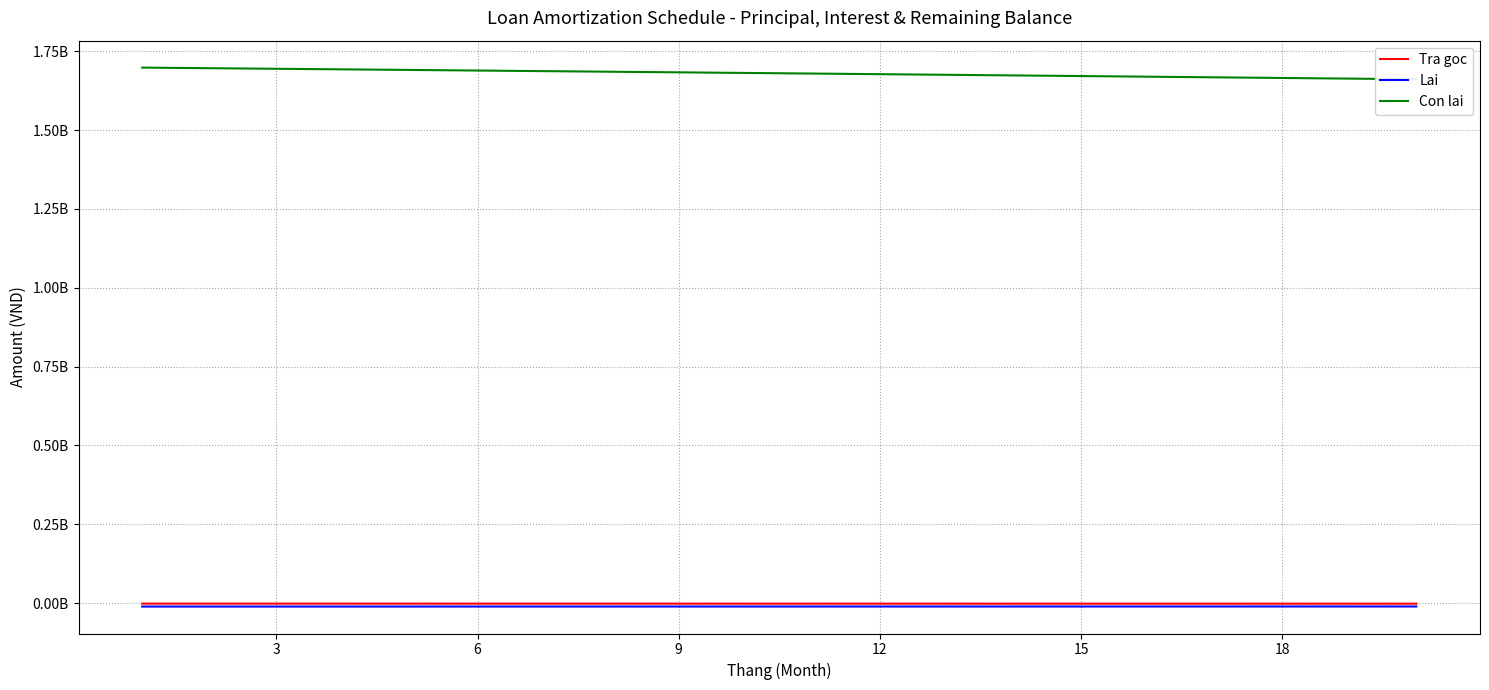

True or false: Lai has more than 0 points higher than both neighbors.

False